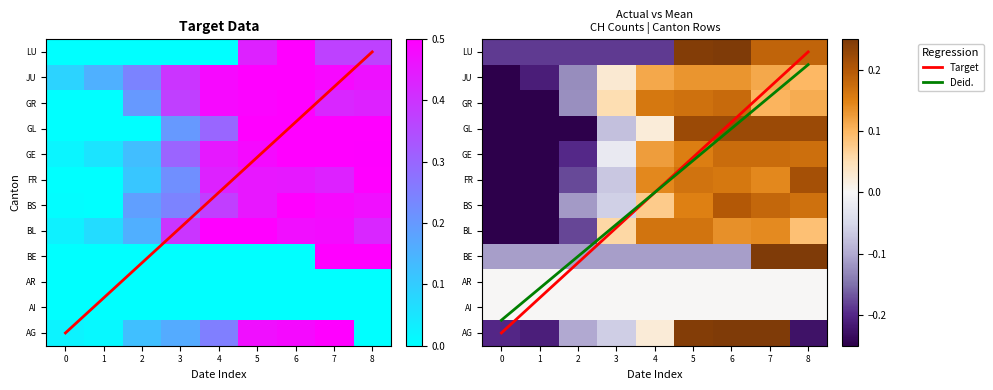

Count the number of categories in the chart.

9